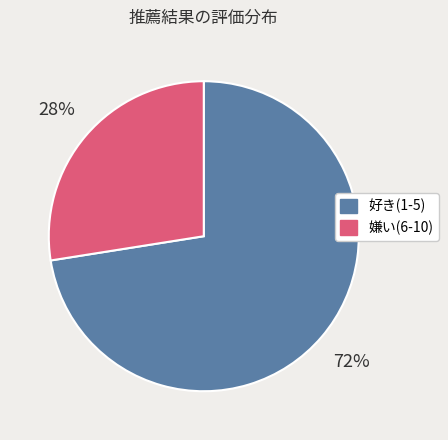

To the nearest percent, what is the average slice percentage?

50%